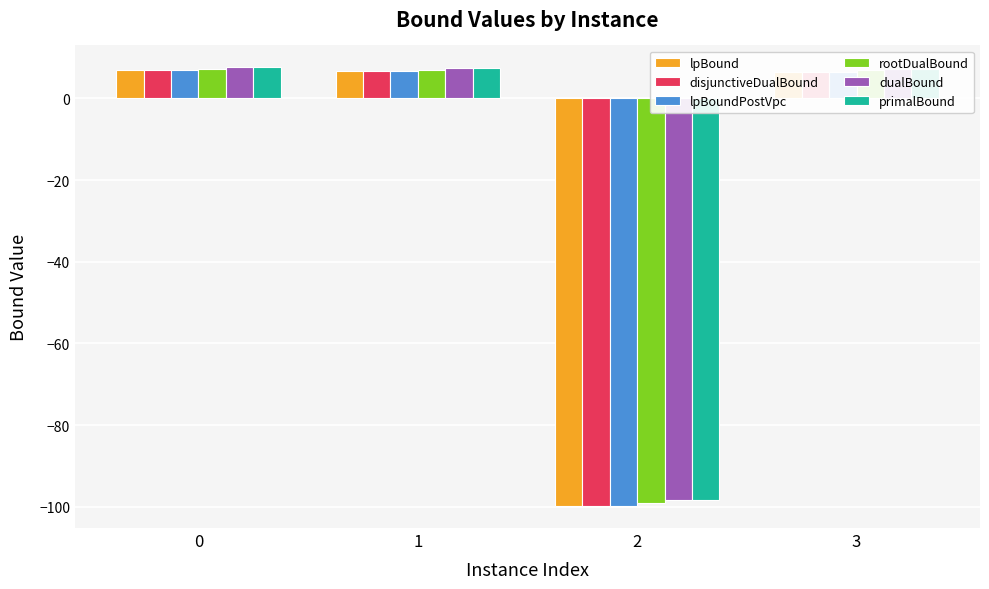

What is the sum of all disjunctiveDualBound values?

-79.5